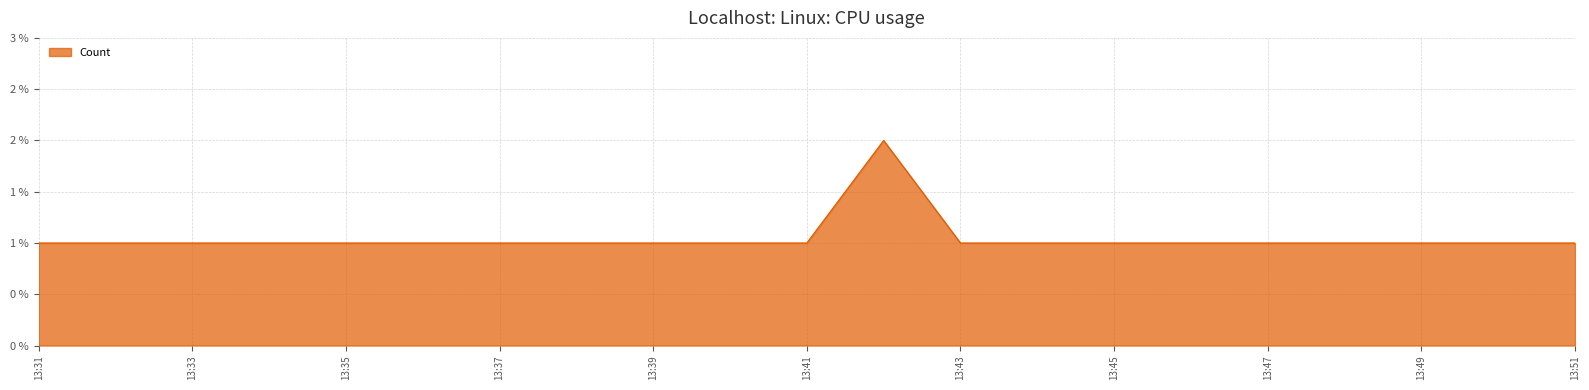

Reading left to right, what are all the values shown in this chart?

1	1	1	1	1	1	1	1	1	2	1	1	1	1	1	1	1